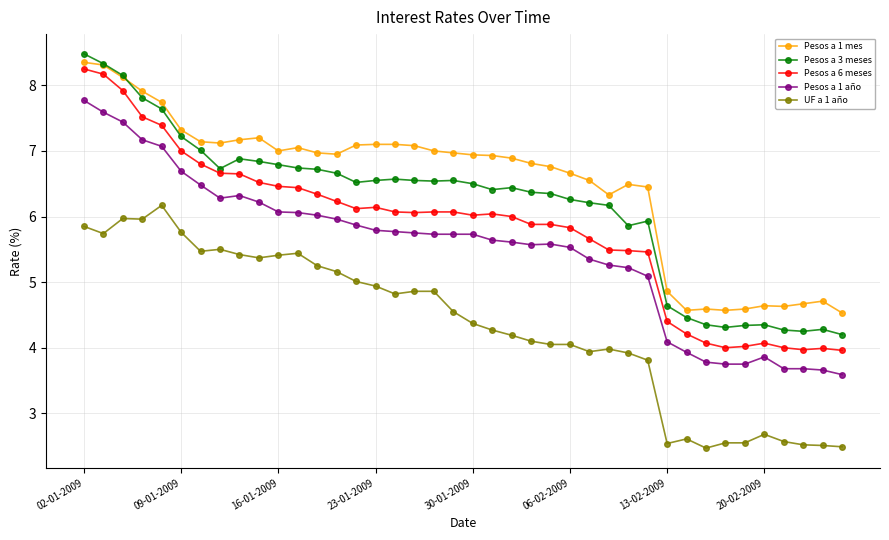

What is the maximum value for UF a 1 año?

6.2